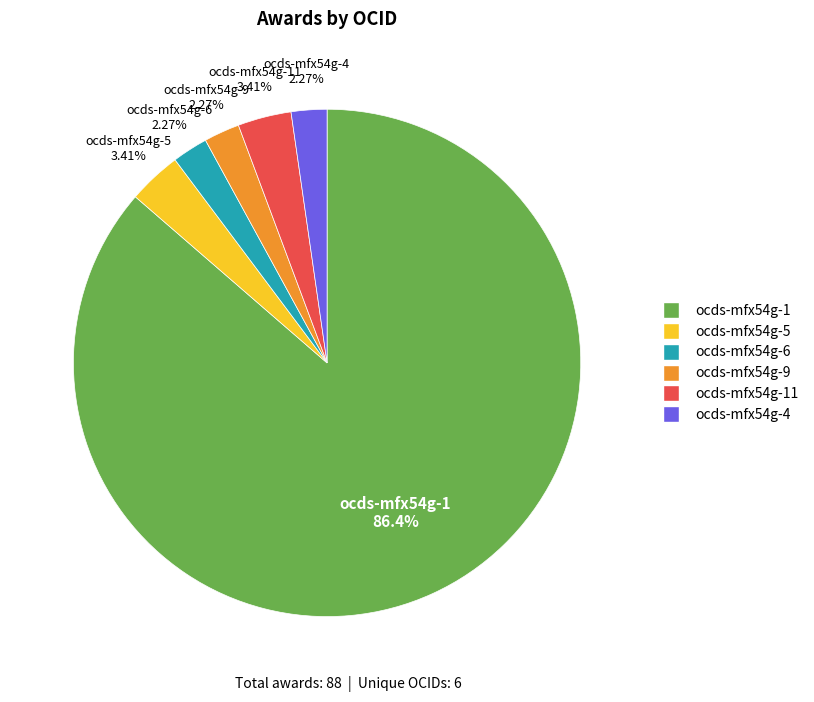

How many segments does this pie chart have?

6